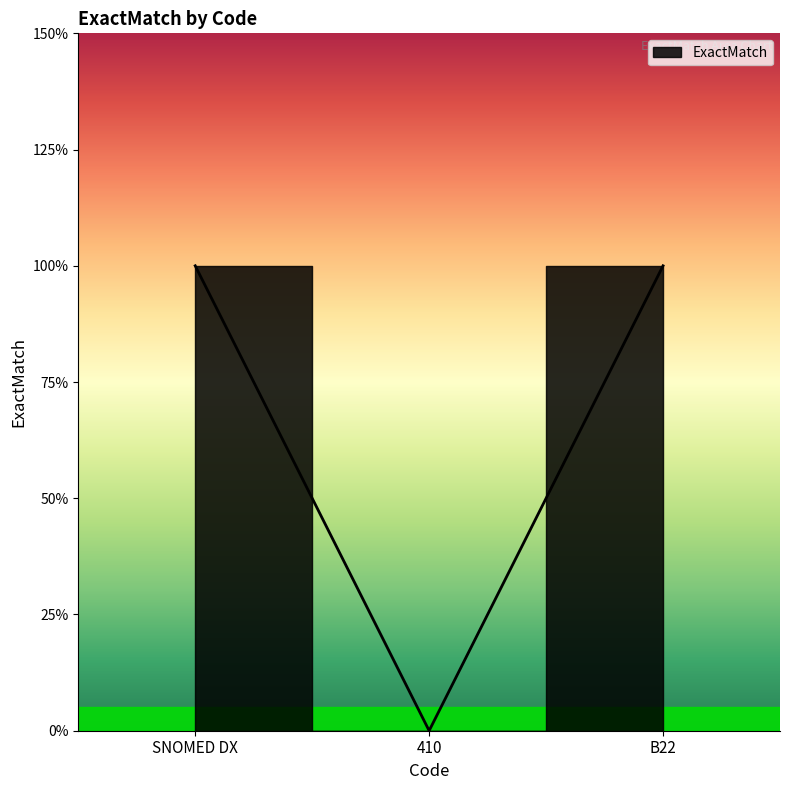

True or false: the data shows 2 at SNOMED DX.

False